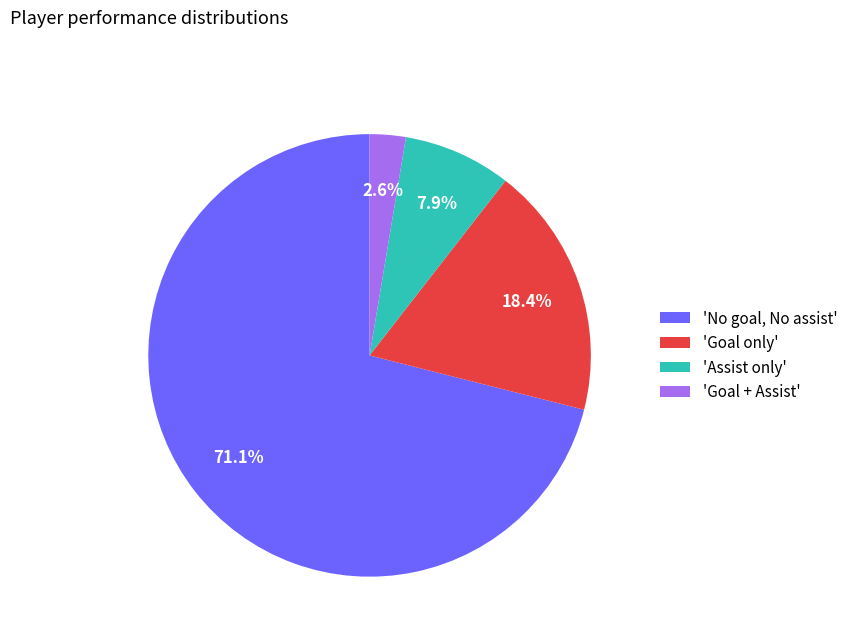

Approximately how many times larger is the value at 'Assist only' compared to 'Goal only'?

0.4